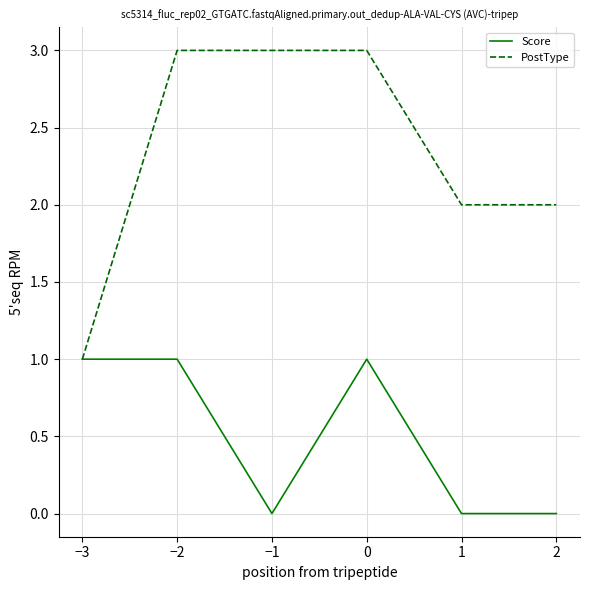

Read the PostType value at 1.

2